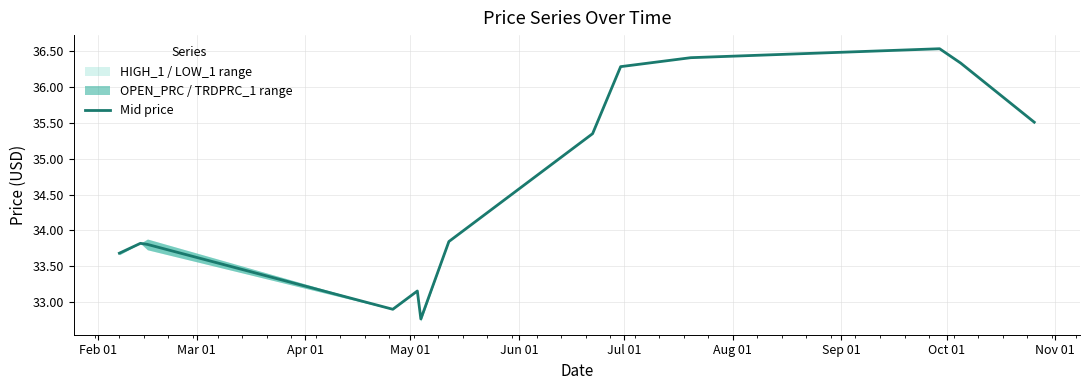

What is the value of the 13th point from the left?

35.5